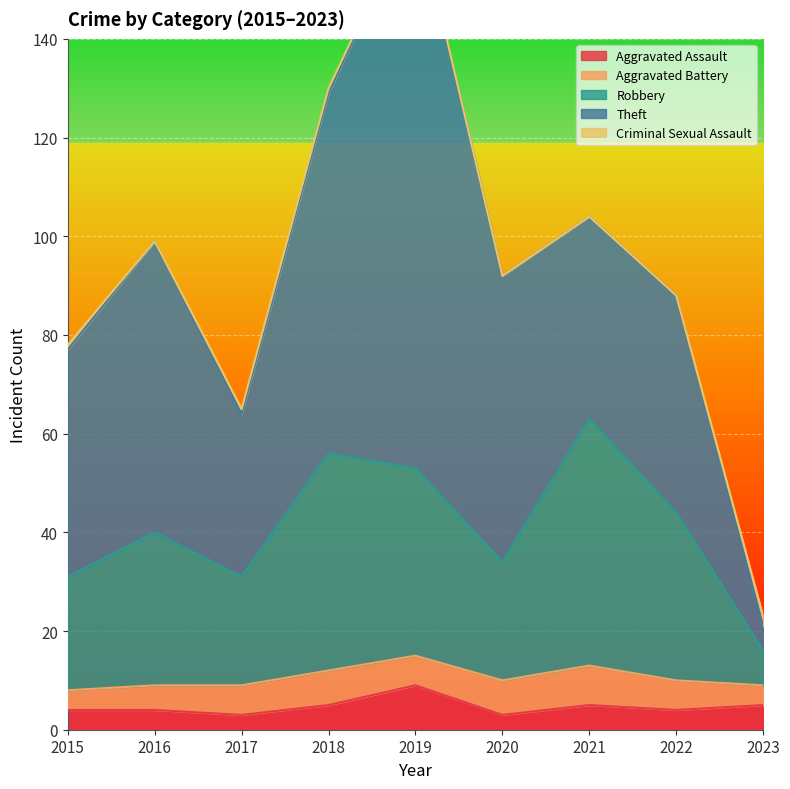

At how many categories does at least one series exceed 50?

4